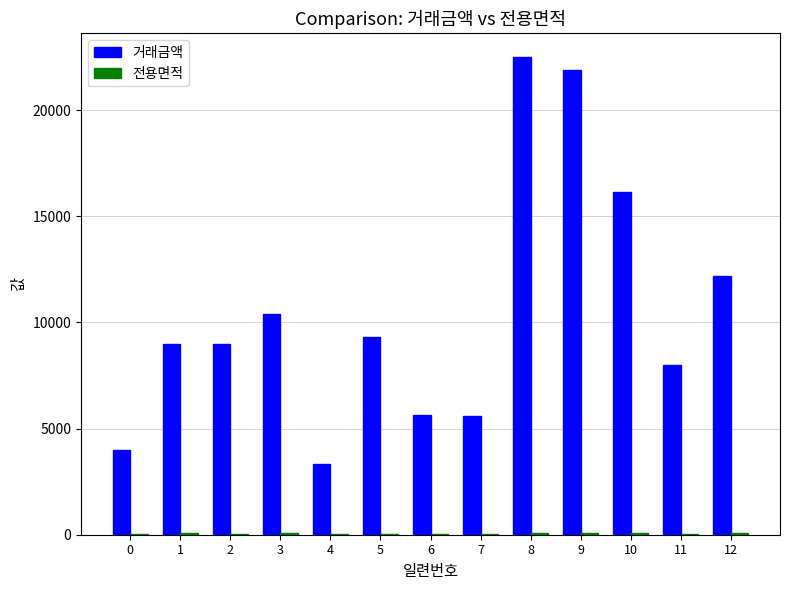

Is it true that 거래금액 equals 5728.4 at 0?

False